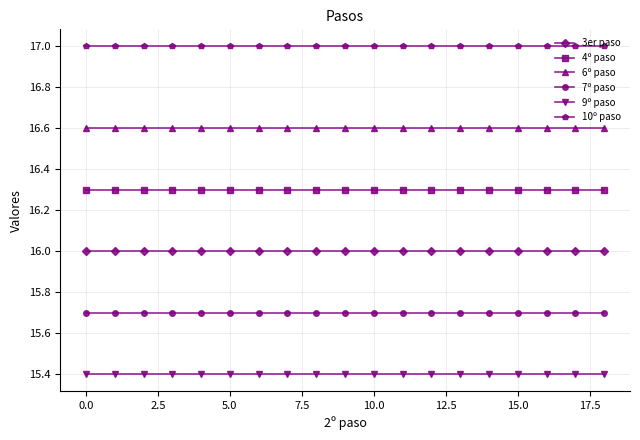

Does the chart have visible grid lines?

Yes